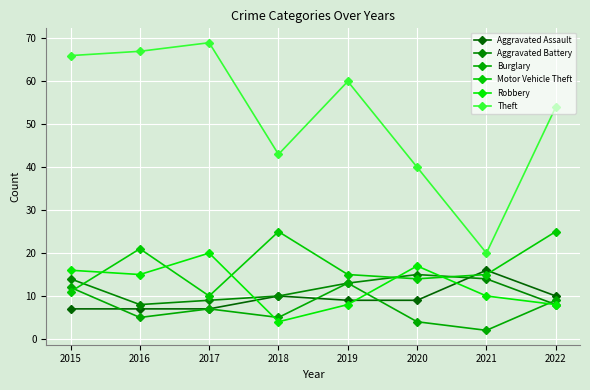

How many data points does each series have?

8